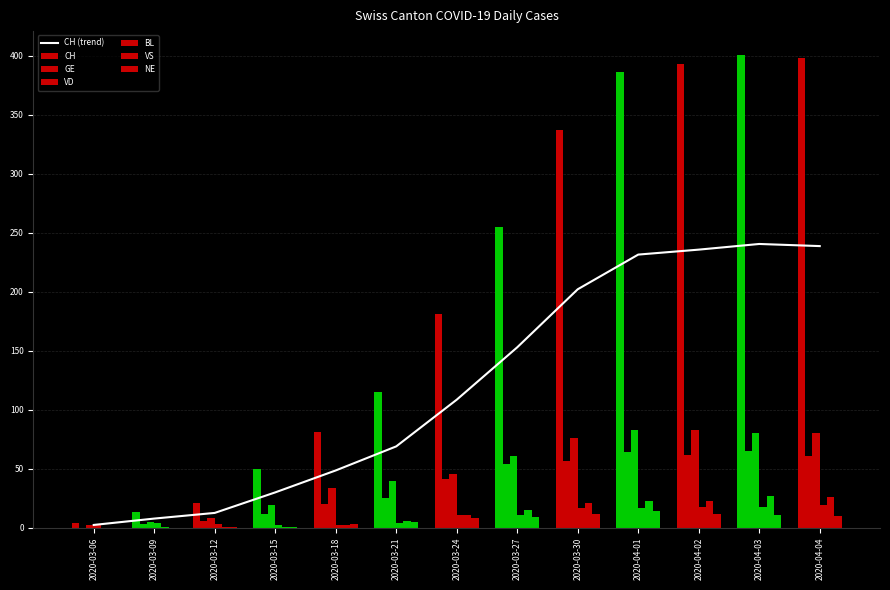

What is the difference between the maximum and minimum values in the VS series?

27.0